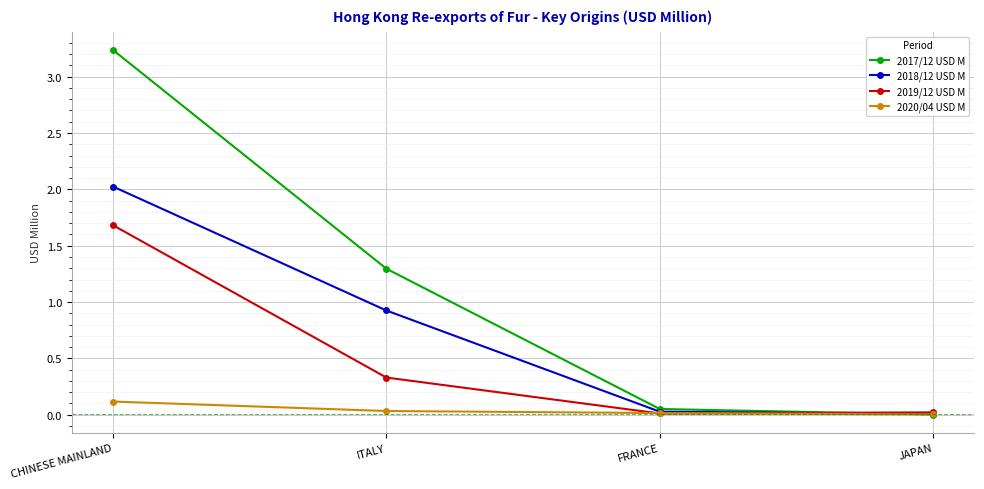

List the series in order of their overall mean, lowest first.

2020/04 USD M, 2019/12 USD M, 2018/12 USD M, 2017/12 USD M